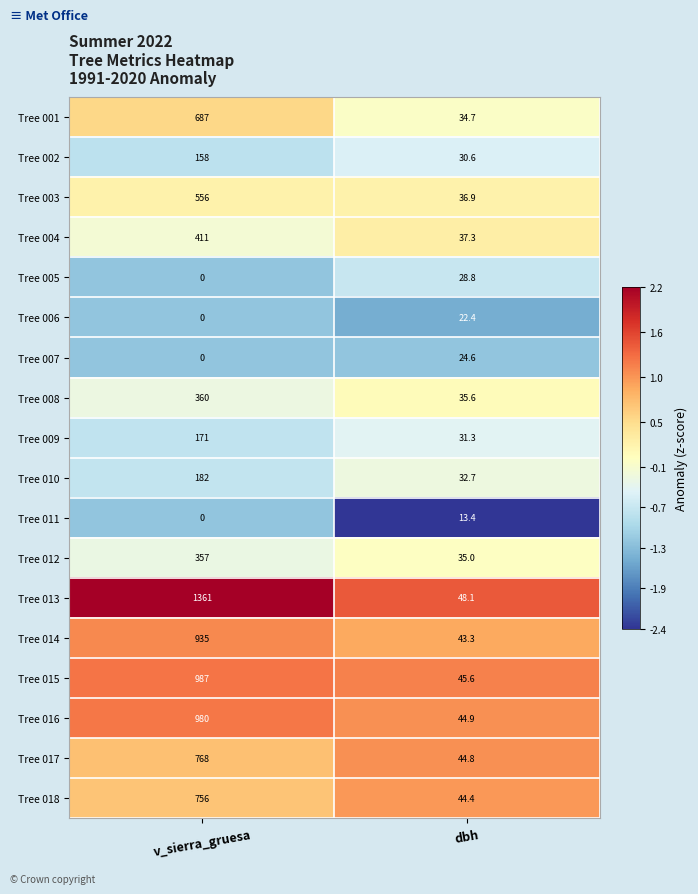

Where does the Tree 011 series first go above 13?

dbh